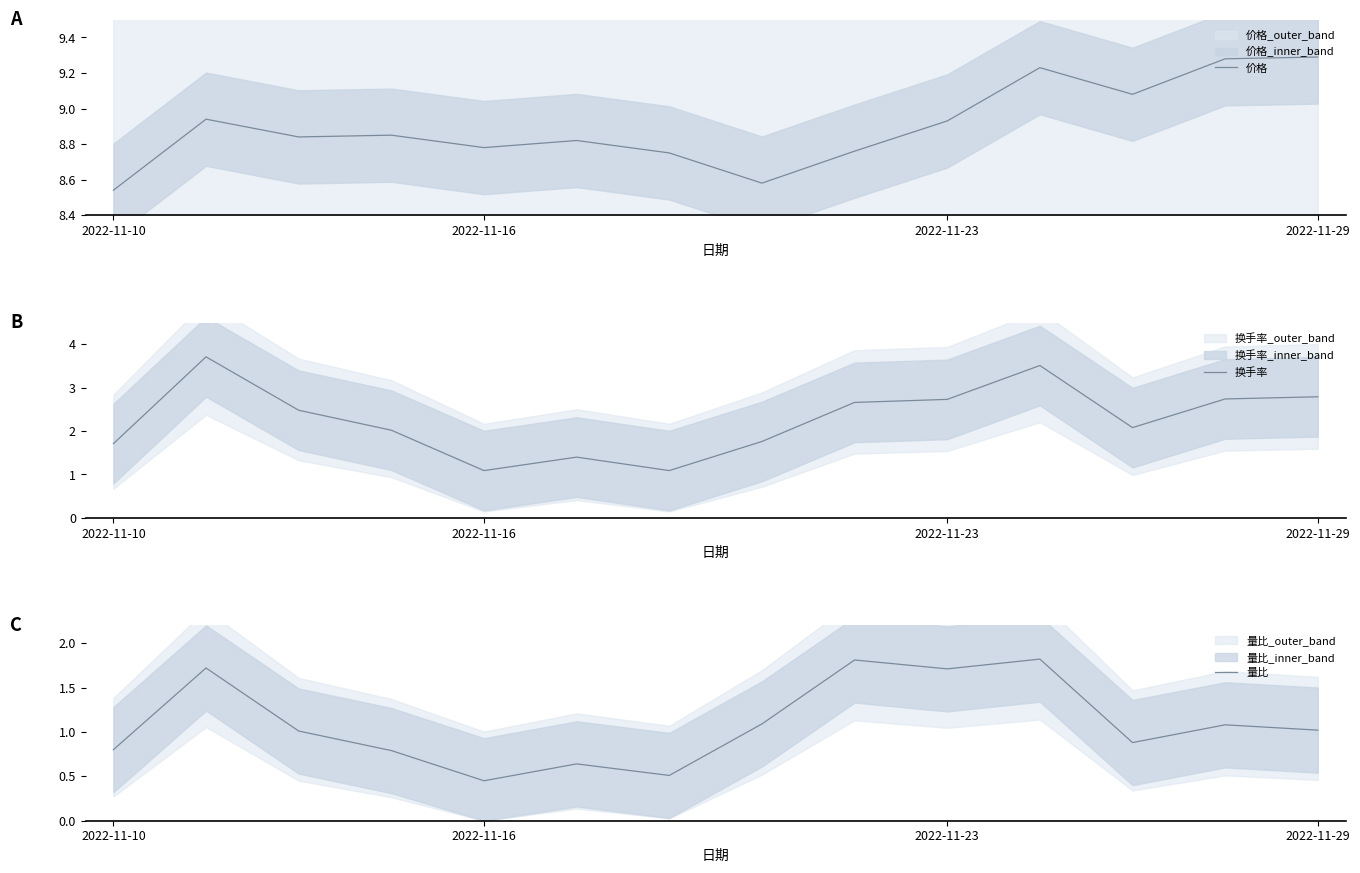

At how many categories does at least one series exceed 8?

14